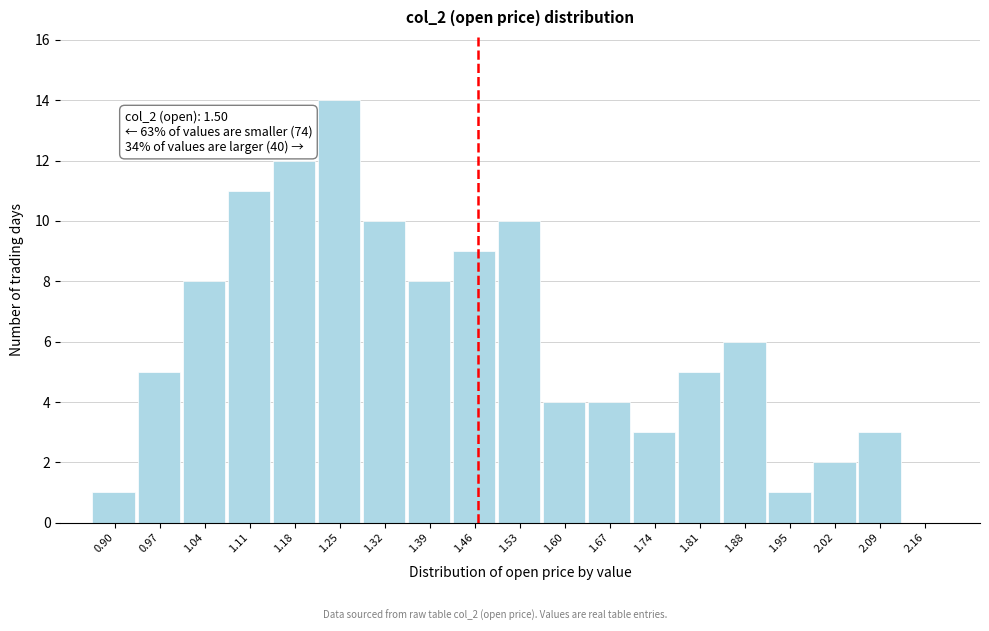

Reading right to left, extract all data points from this chart.

2.16=0	2.09=3	2.02=2	1.95=1	1.88=6	1.81=5	1.74=3	1.67=4	1.60=4	1.53=10	1.46=9	1.39=8	1.32=10	1.25=14	1.18=12	1.11=11	1.04=8	0.97=5	0.90=1